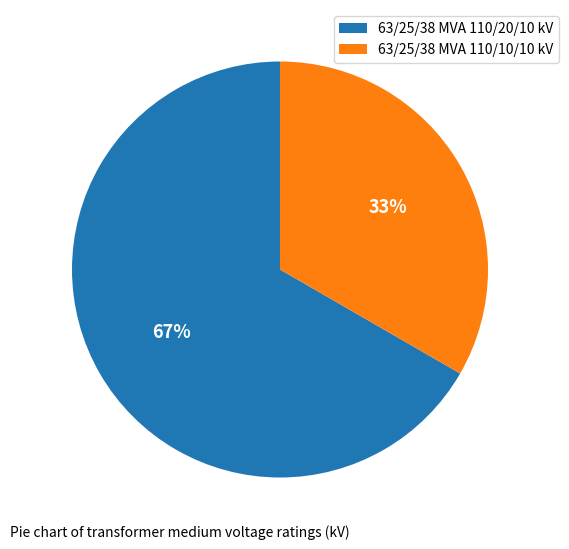

Rank the categories by value from lowest to highest.

63/25/38 MVA 110/10/10 kV, 63/25/38 MVA 110/20/10 kV